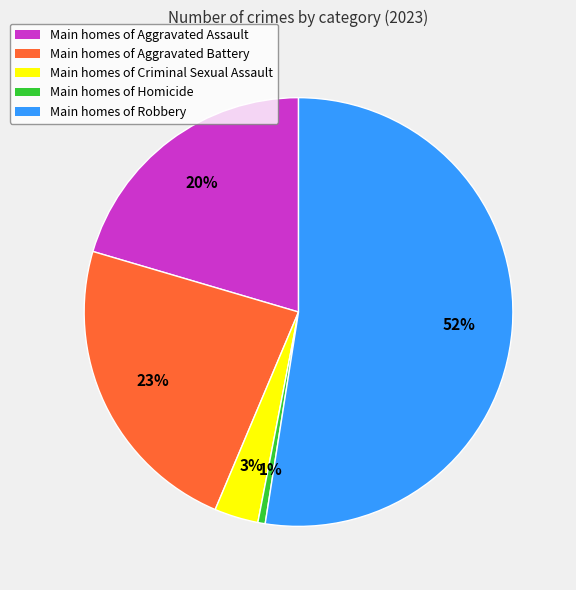

To the nearest percent, what portion does Main homes of Aggravated Battery represent?

23%